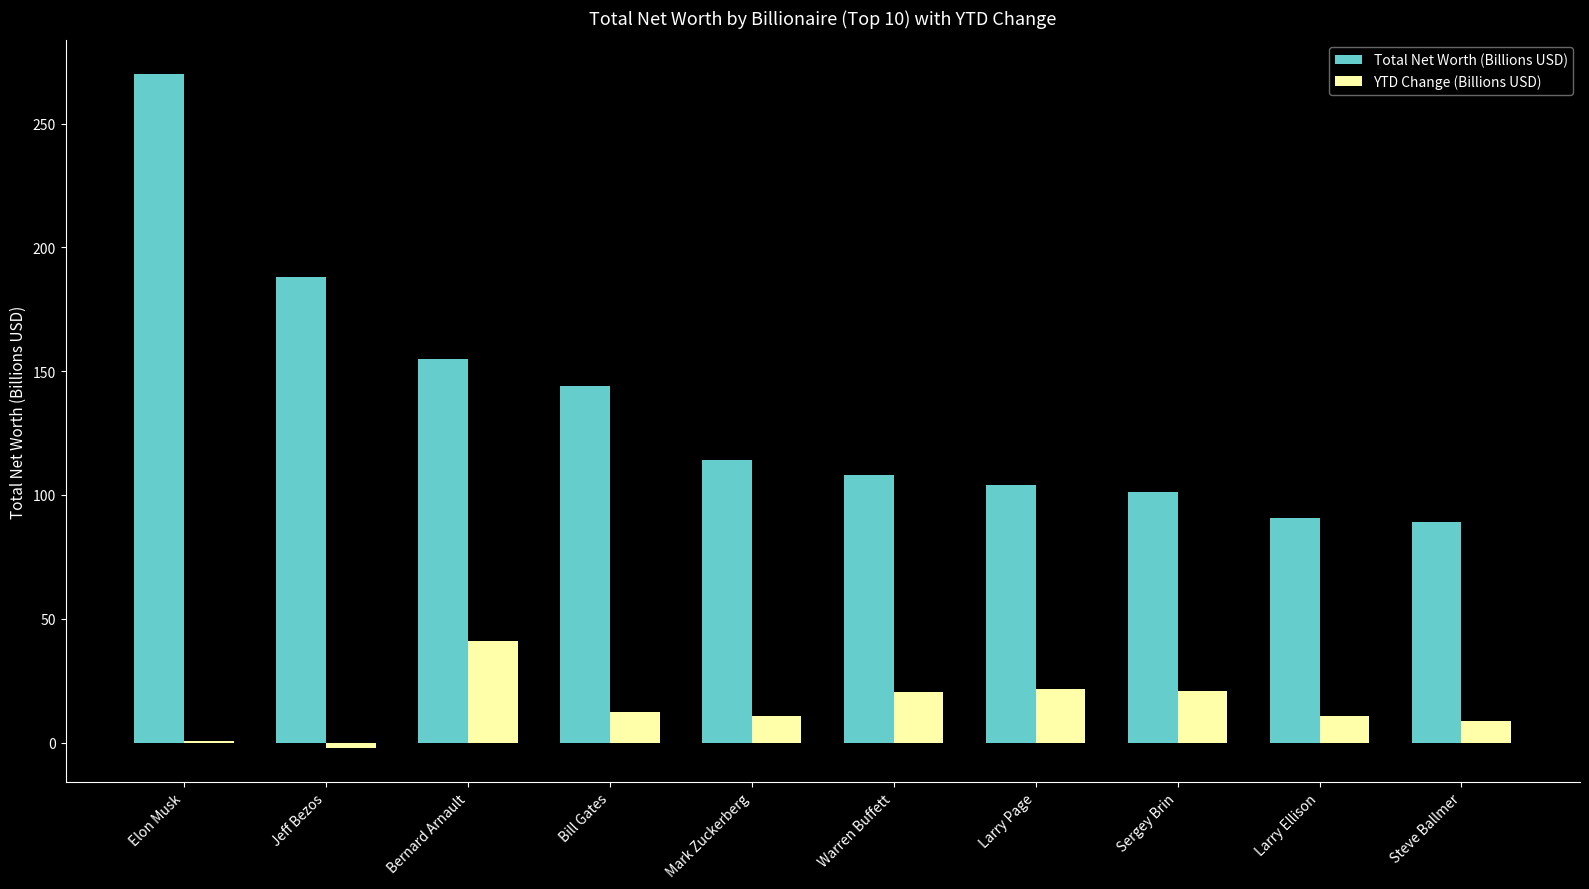

What is the sum of the Total Net Worth (Billions USD) values at Bill Gates and Steve Ballmer?

233.1